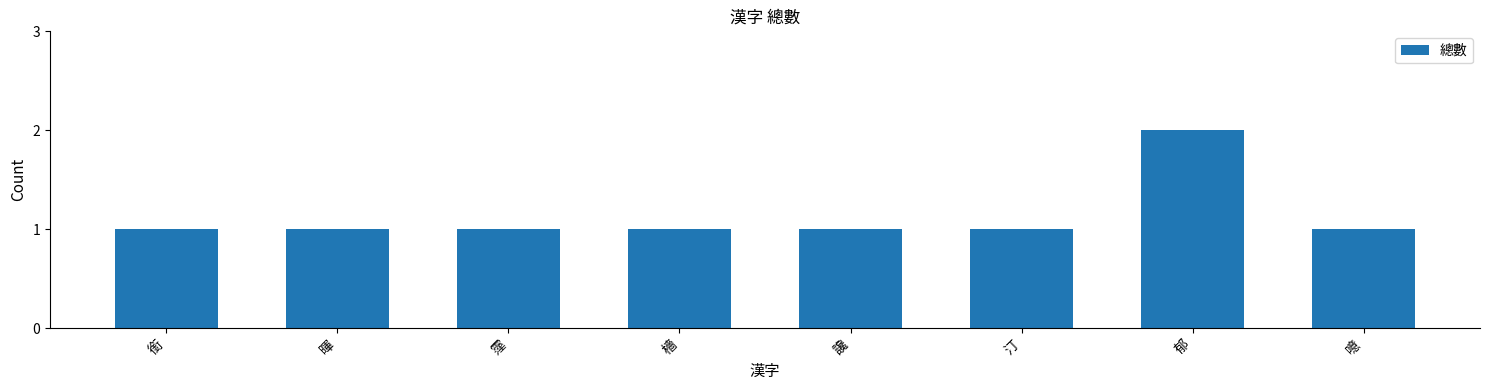

Reading left to right, what are all the values shown in this chart?

1	1	1	1	1	1	2	1